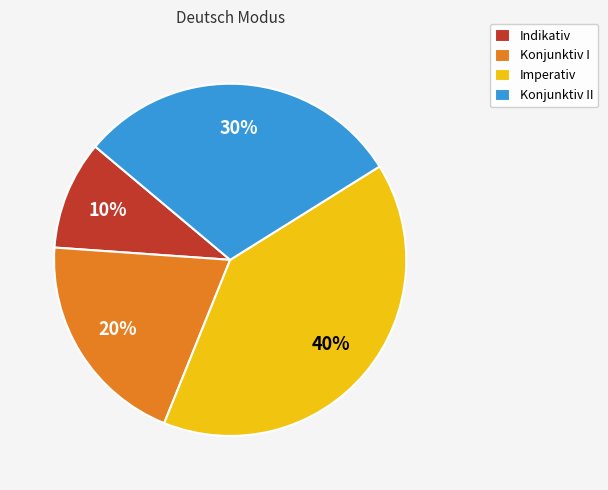

To the nearest percent, what portion does Imperativ represent?

40%